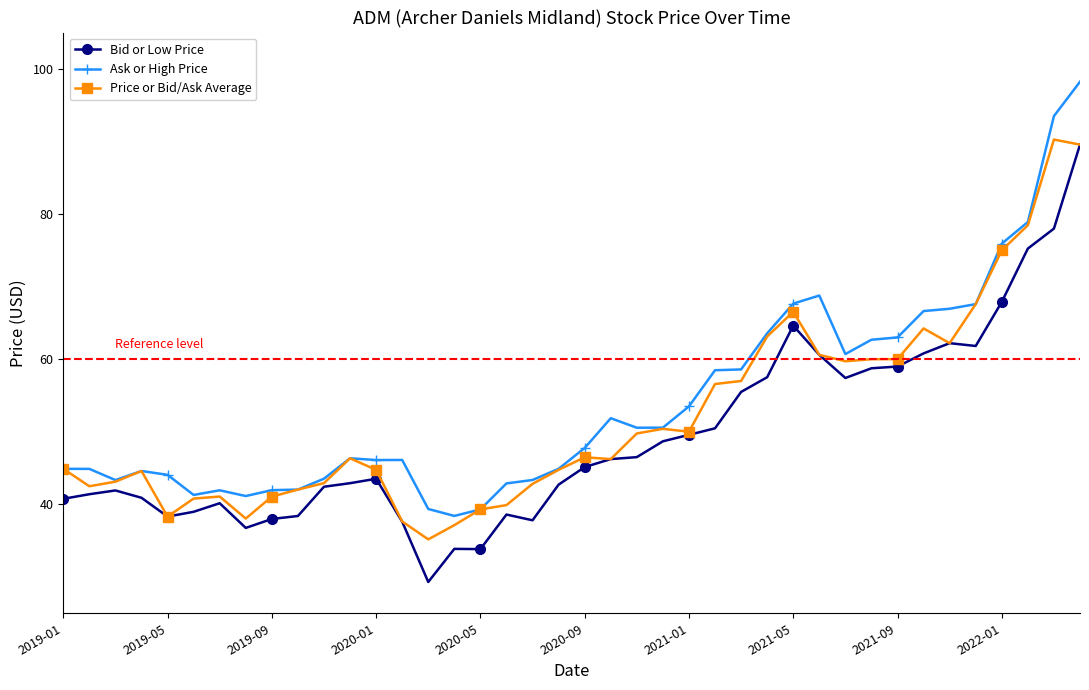

True or false: Ask or High Price has more than 2 interior local peaks.

True